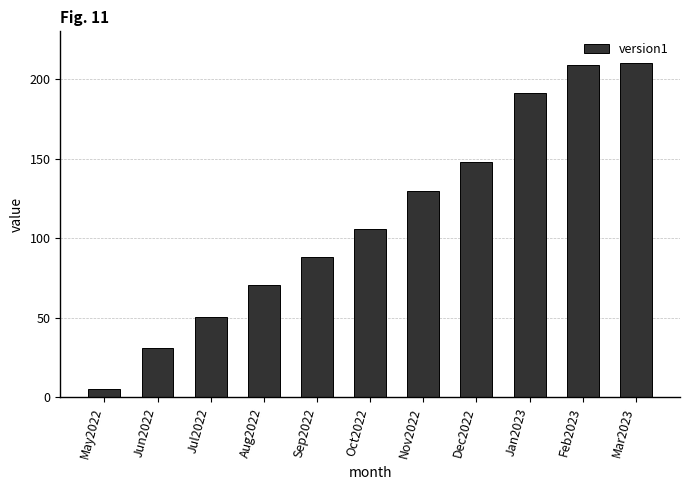

Approximately how many times larger is the value at Jul2022 compared to Mar2023?

0.2